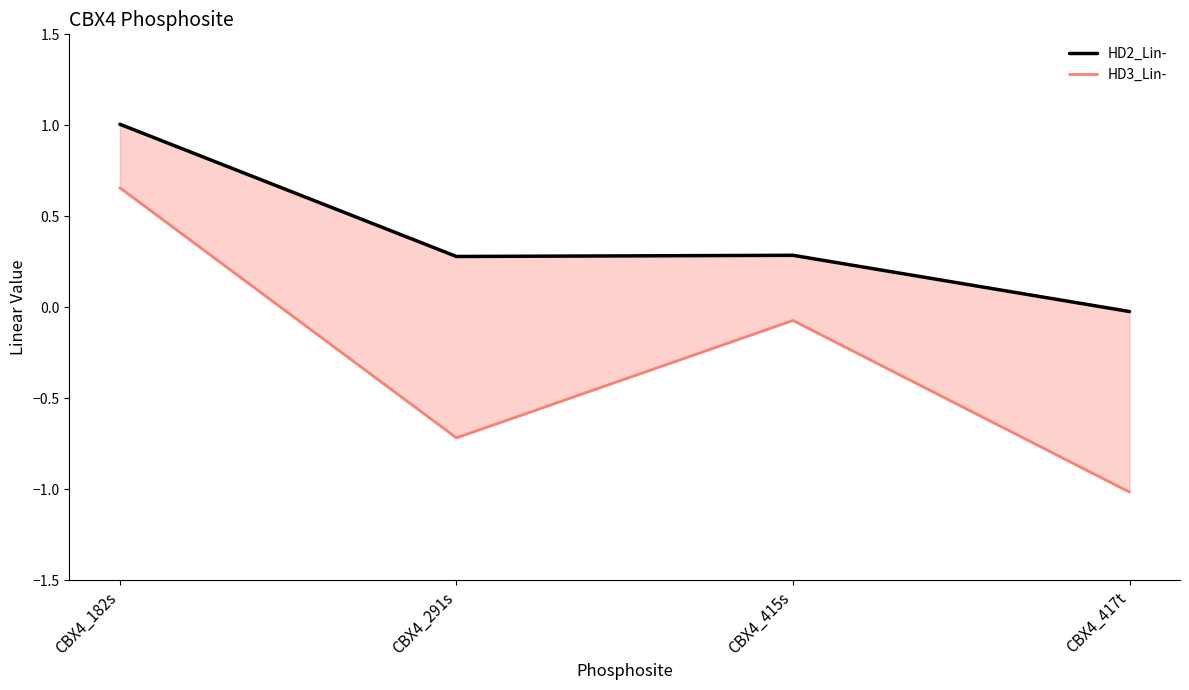

At which category does HD3_Lin- reach its first local peak?

CBX4_415s